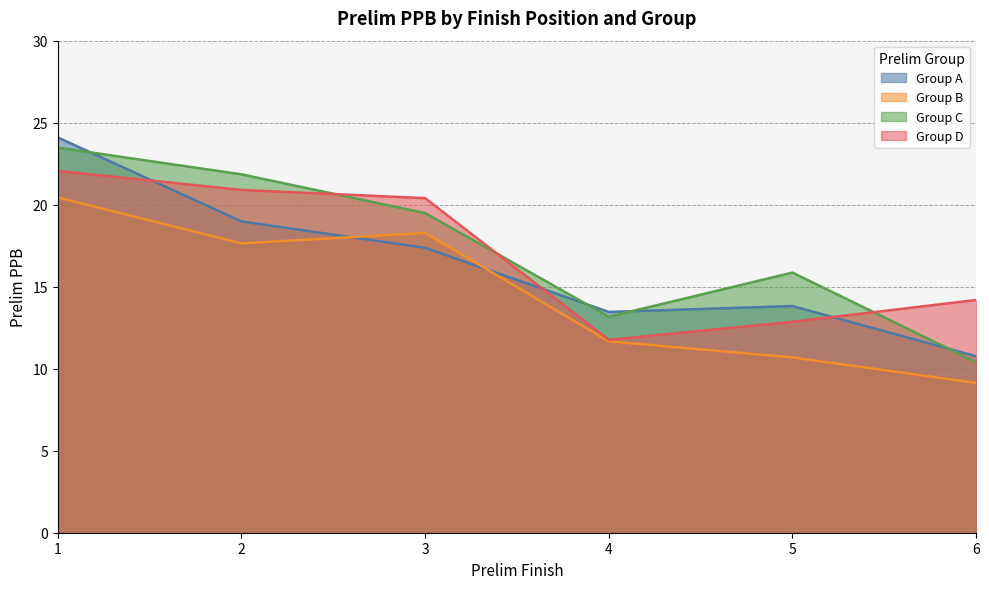

True or false: Group B and Group D cross at least once.

False